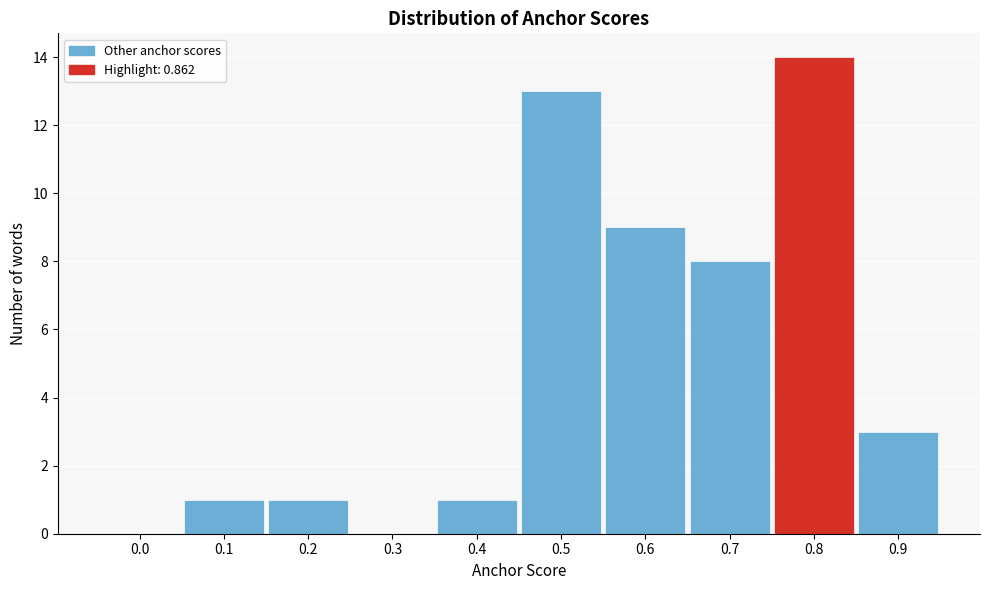

Reading left to right, list all the values displayed in this chart.

0.0=0	0.1=1	0.2=1	0.3=0	0.4=1	0.5=13	0.6=9	0.7=8	0.8=14	0.9=3